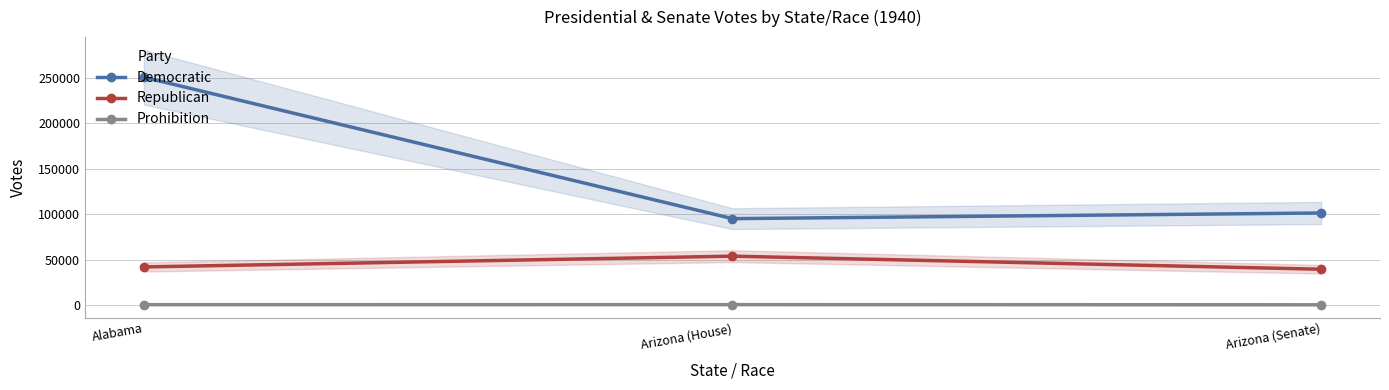

The value of Democratic at Arizona (House) is 152524. True or false?

False